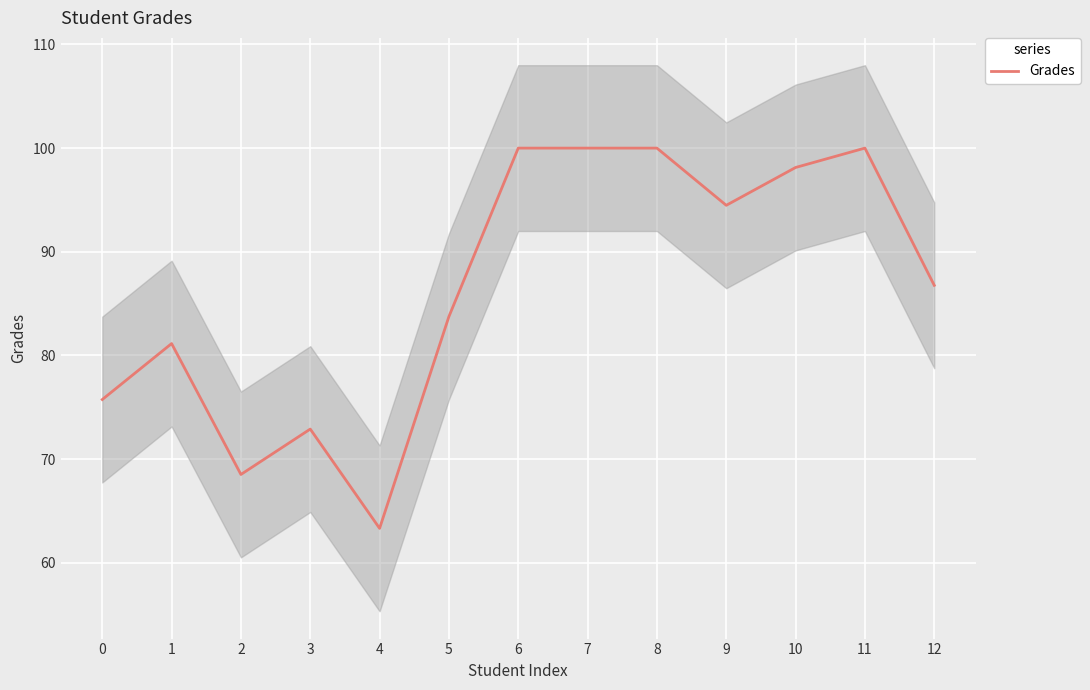

How many lines are shown in the chart?

1